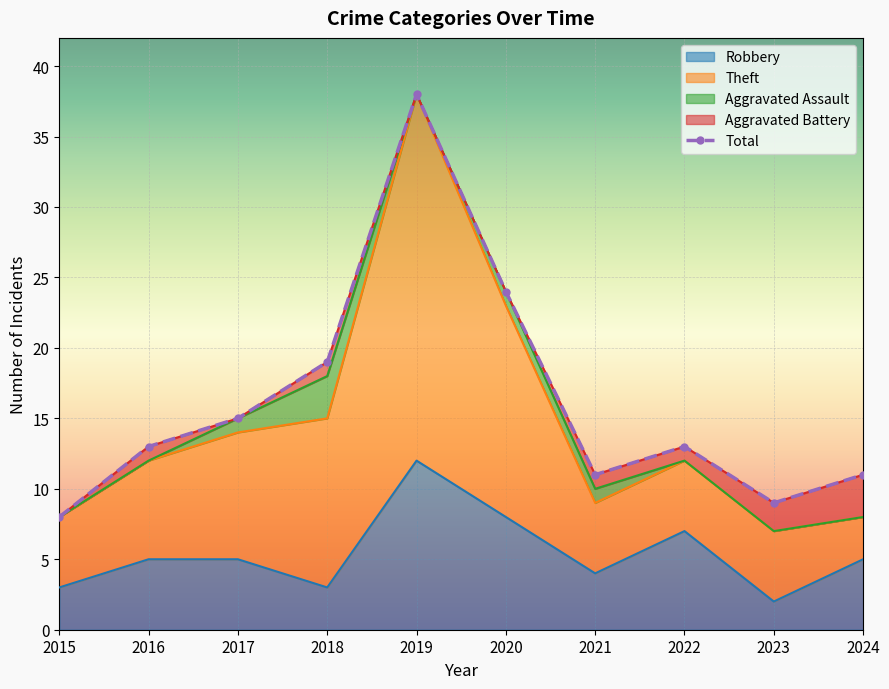

Between 2020 and 2019, which is larger?

2019